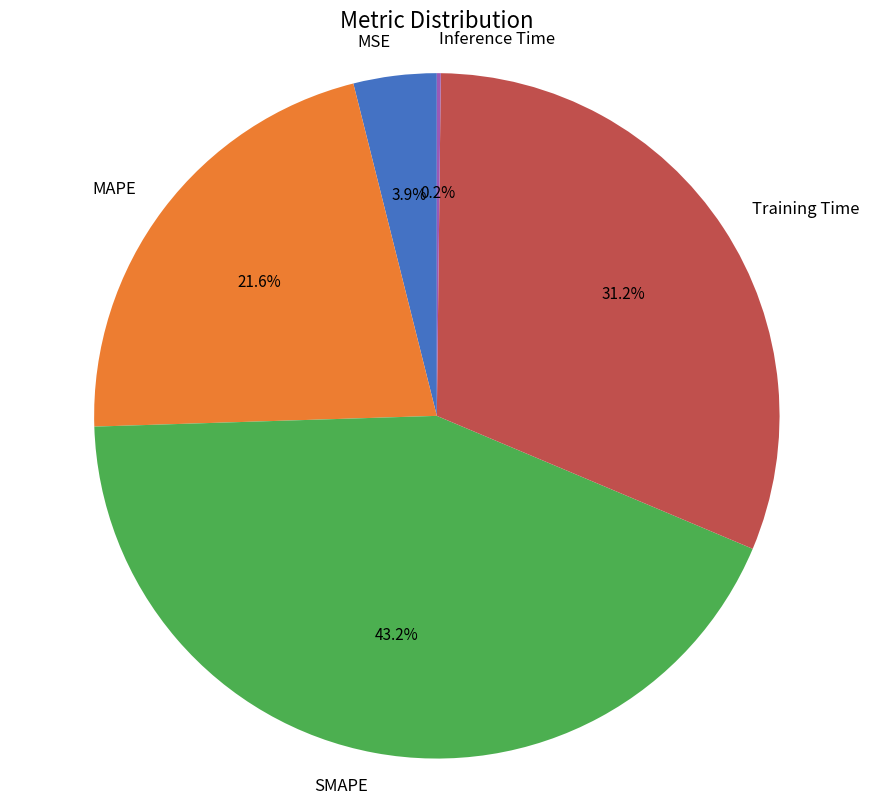

To the nearest percent, what percentage of the pie is MAPE?

22%